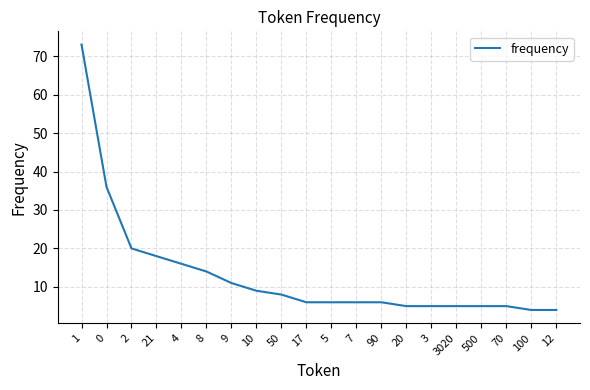

Is it true that the value at 90 is 3?

False